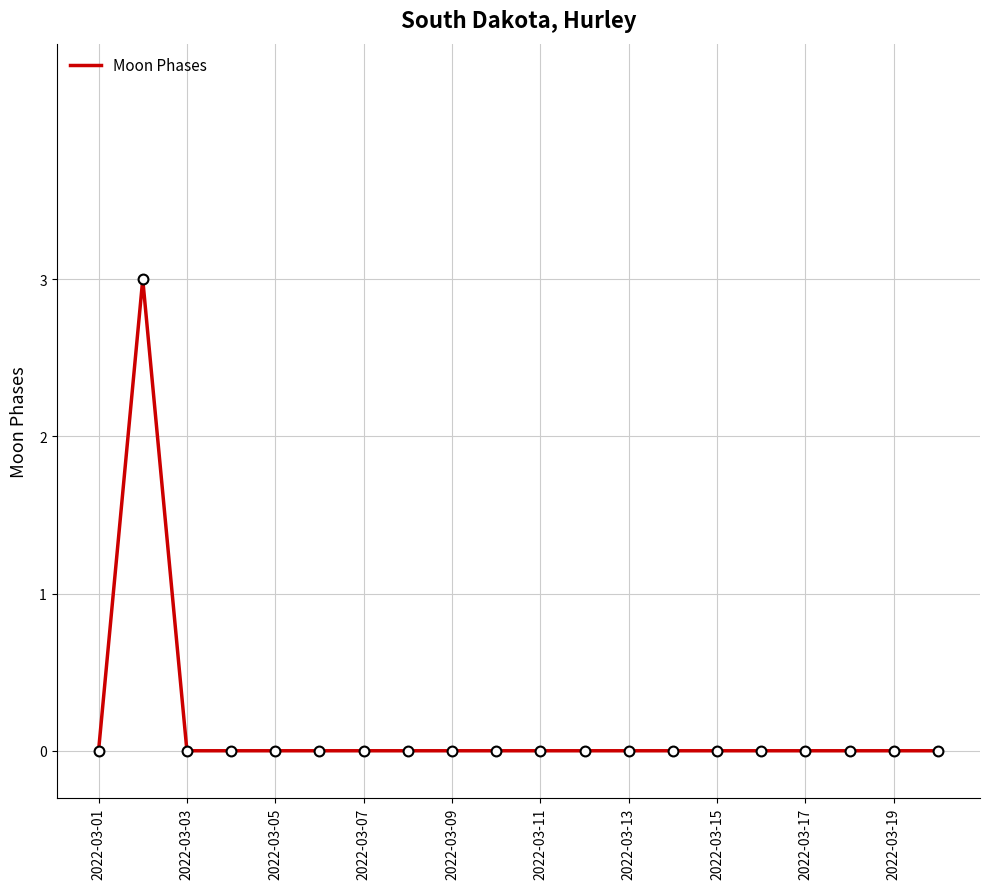

What is the greatest value displayed?

3